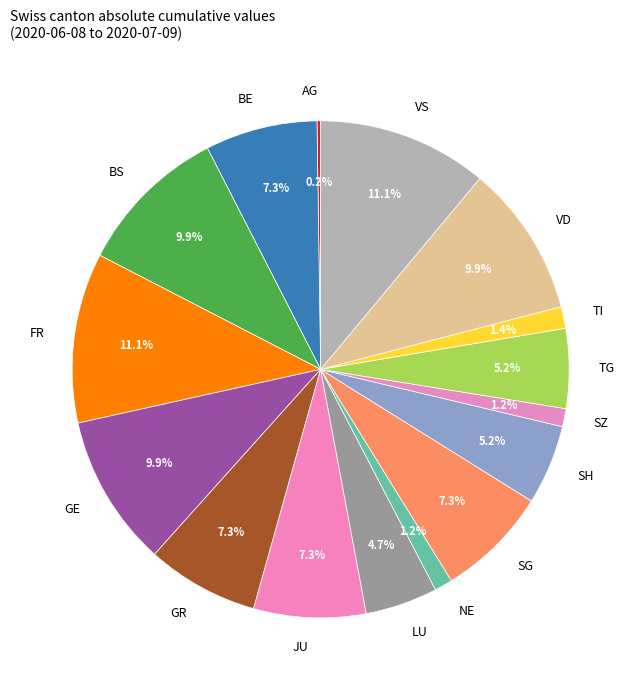

What is the total percentage of GR and TG?

12.5%